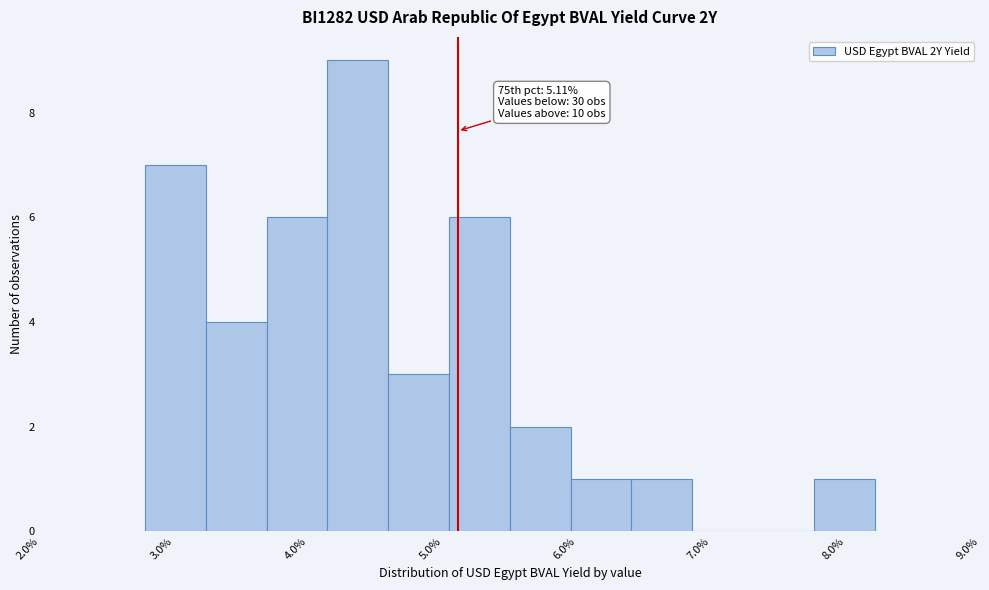

Over which range of the x-axis is the bar tallest?

4.1 to 4.6